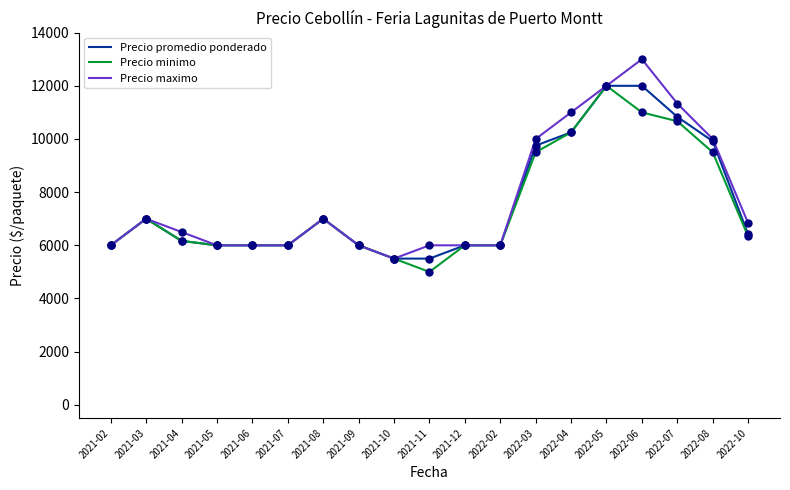

What is the total value across all series at 2022-06?

36000